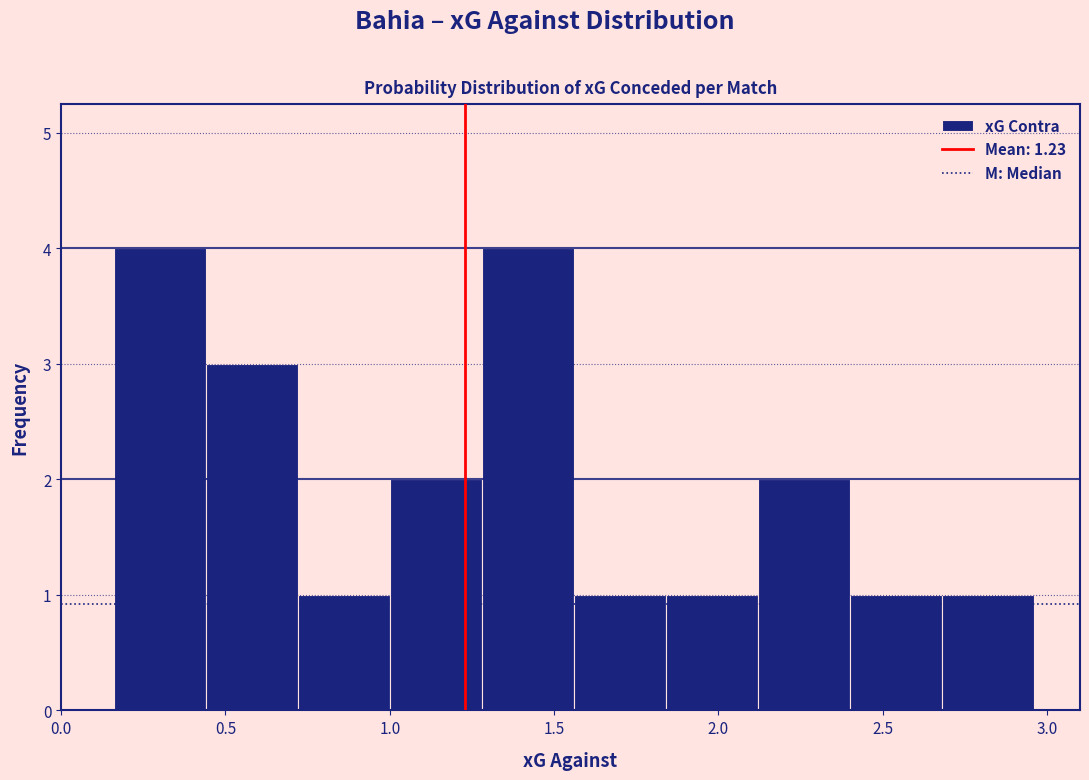

Reading left to right, list every bar in this chart as the range it spans on the x-axis followed by its height. Neither the bar edges nor the heights are printed on the chart, so give them approximately, as read against the axes.

0.16 to 0.44: 4
0.44 to 0.72: 3
0.72 to 1.00: 1
1.00 to 1.28: 2
1.28 to 1.56: 4
1.56 to 1.84: 1
1.84 to 2.12: 1
2.12 to 2.40: 2
2.40 to 2.68: 1
2.68 to 2.96: 1